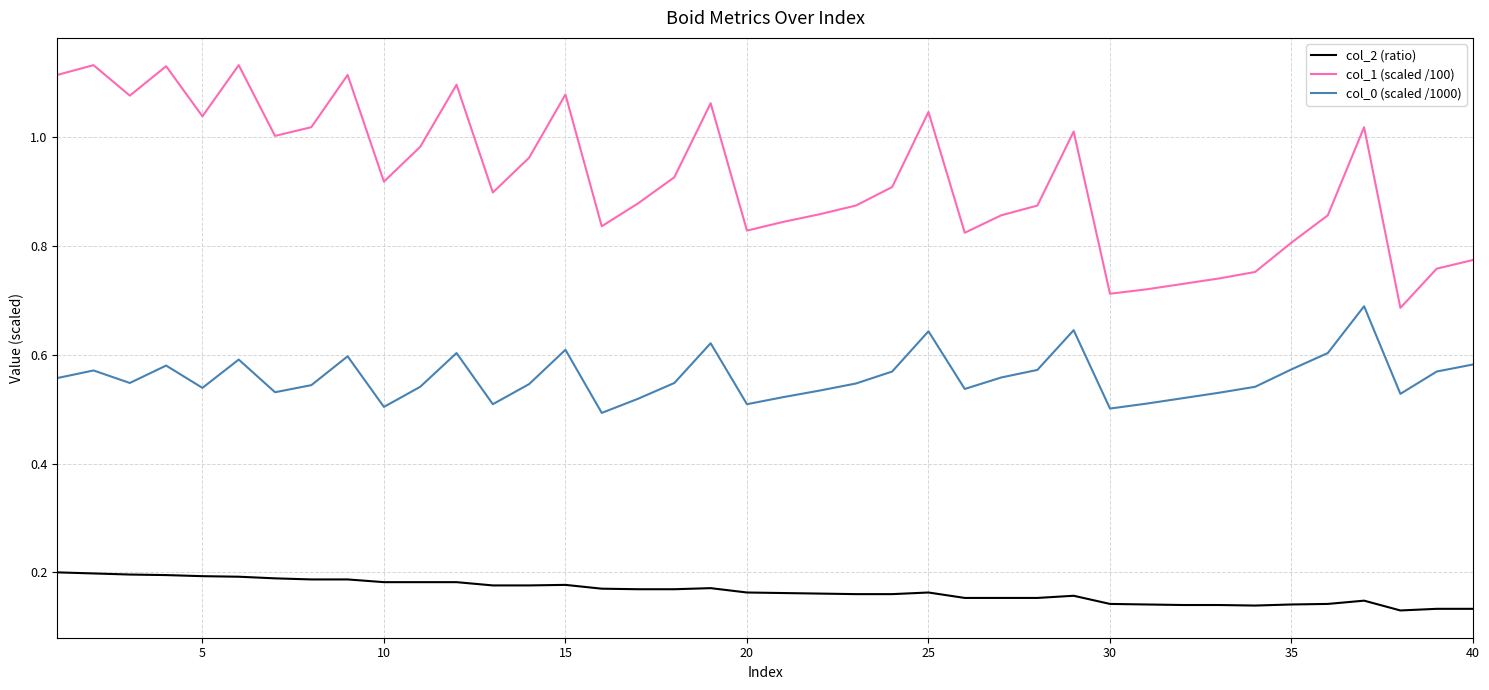

Does the chart have visible grid lines?

Yes